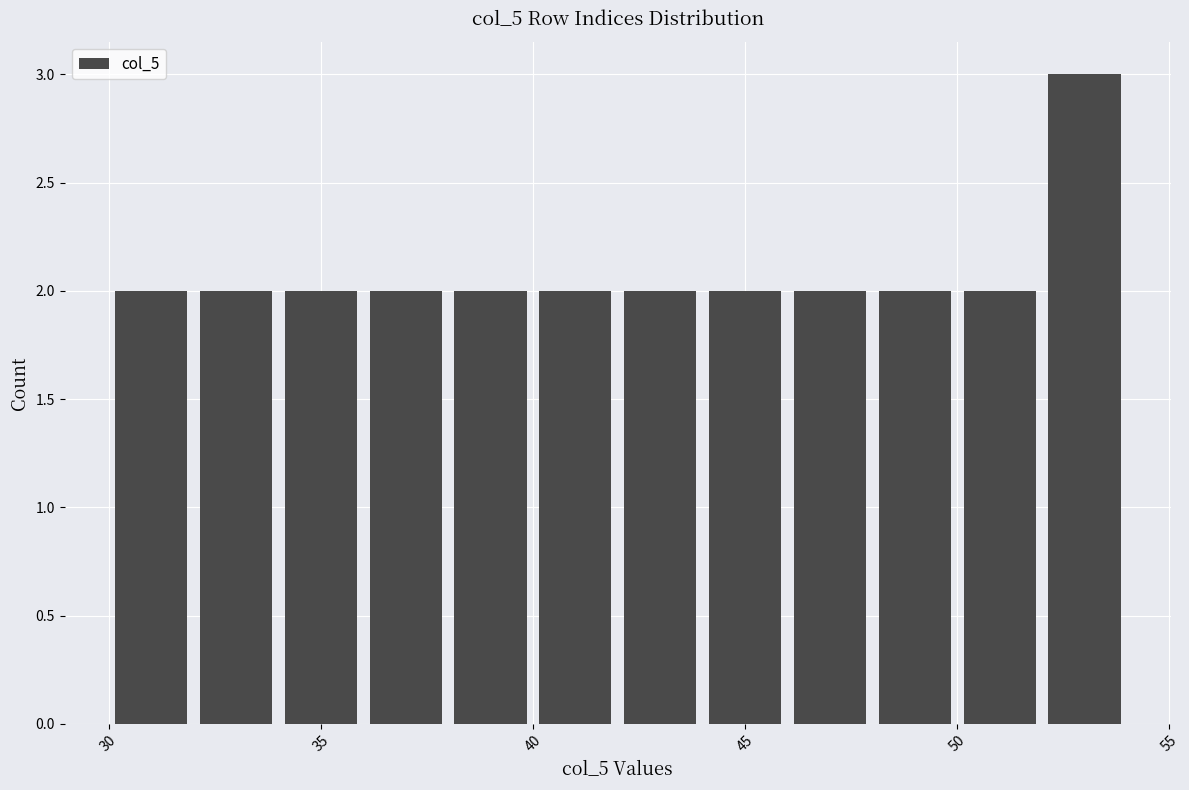

Reading left to right, transcribe this chart: for each bar, give the range it covers on the x-axis and its height. The values are not printed on the chart, so give them approximately, as read against the axis.

30 to 32: 2
32 to 34: 2
34 to 36: 2
36 to 38: 2
38 to 40: 2
40 to 42: 2
42 to 44: 2
44 to 46: 2
46 to 48: 2
48 to 50: 2
50 to 52: 2
52 to 54: 3